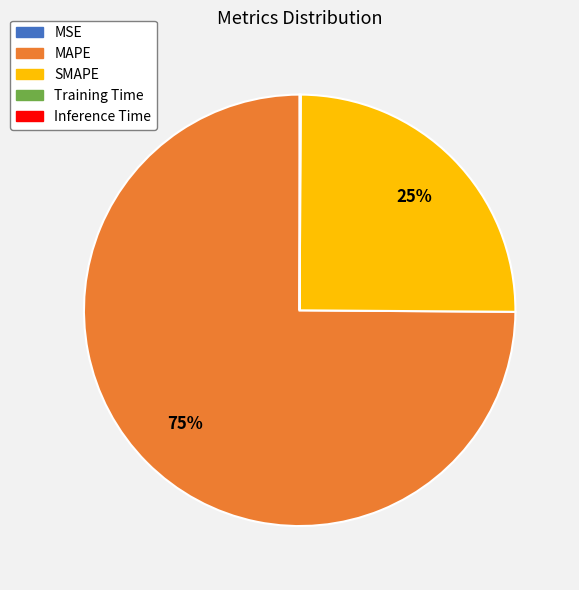

Is it true that SMAPE is 25% of the pie?

True